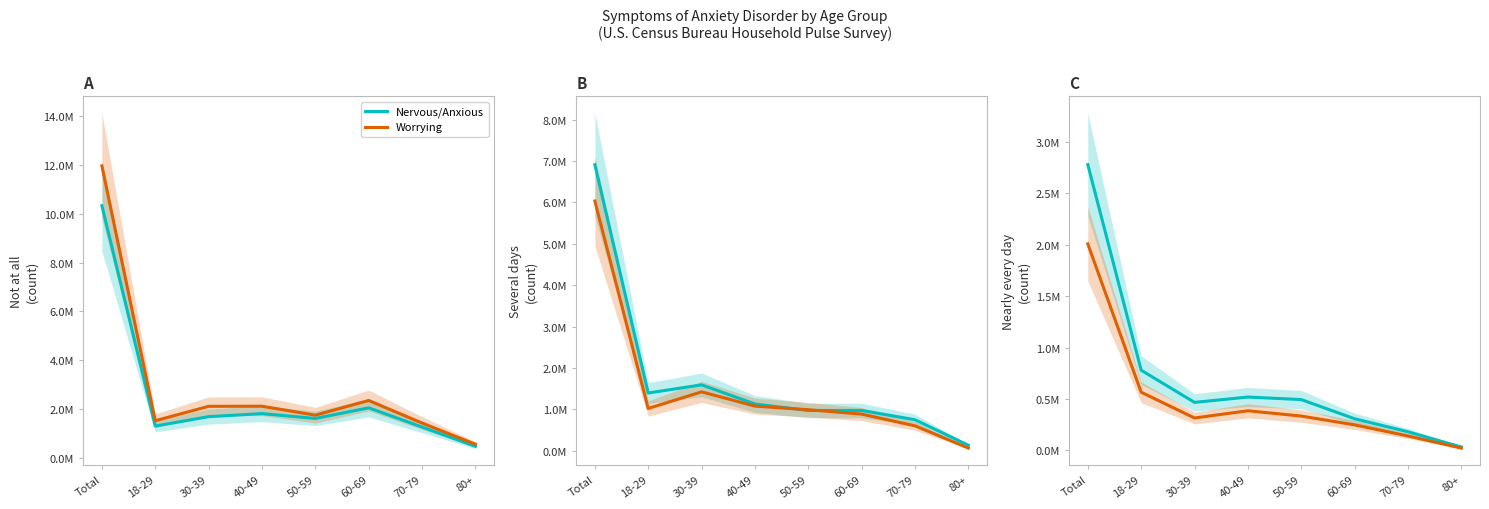

Is this an area chart (filled region under the line)?

No